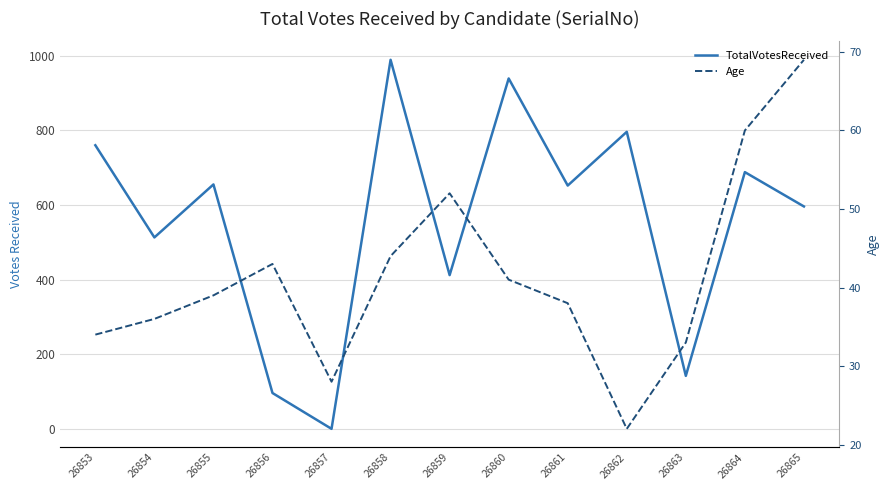

At how many categories does at least one series exceed 728?

4